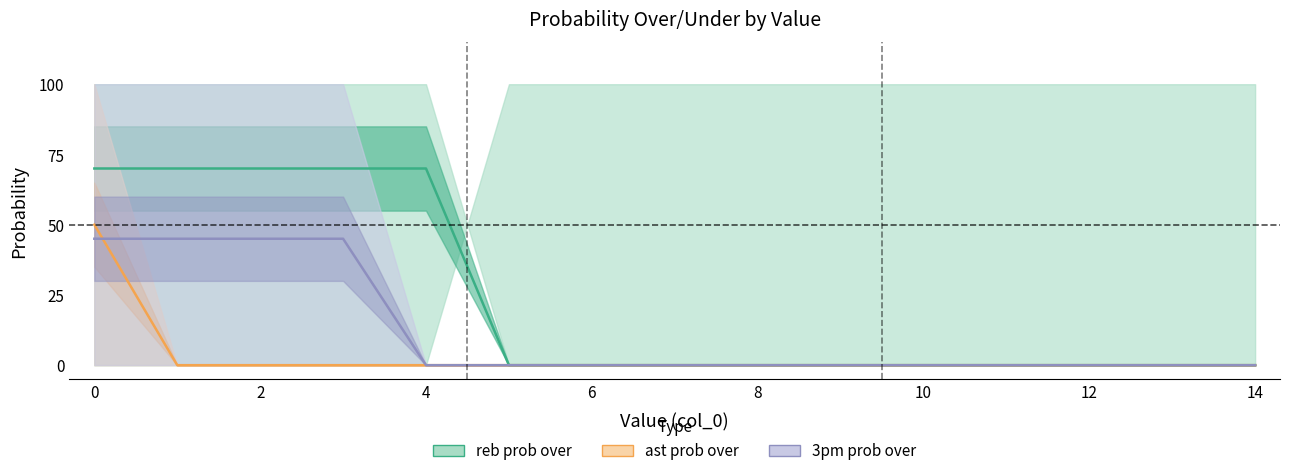

True or false: reb prob over has more than 1 points higher than both neighbors.

False